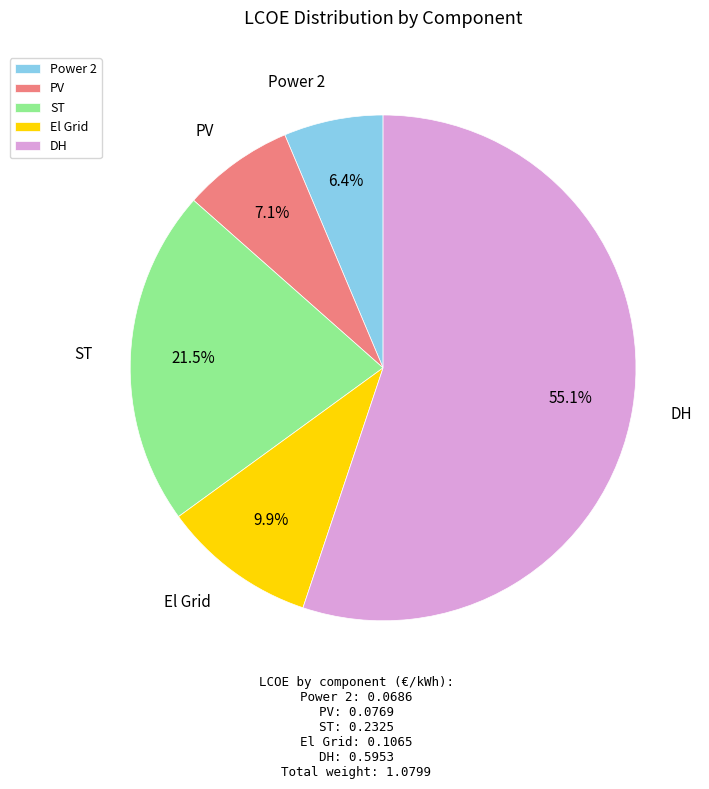

Which has a higher value, PV or Power 2?

PV